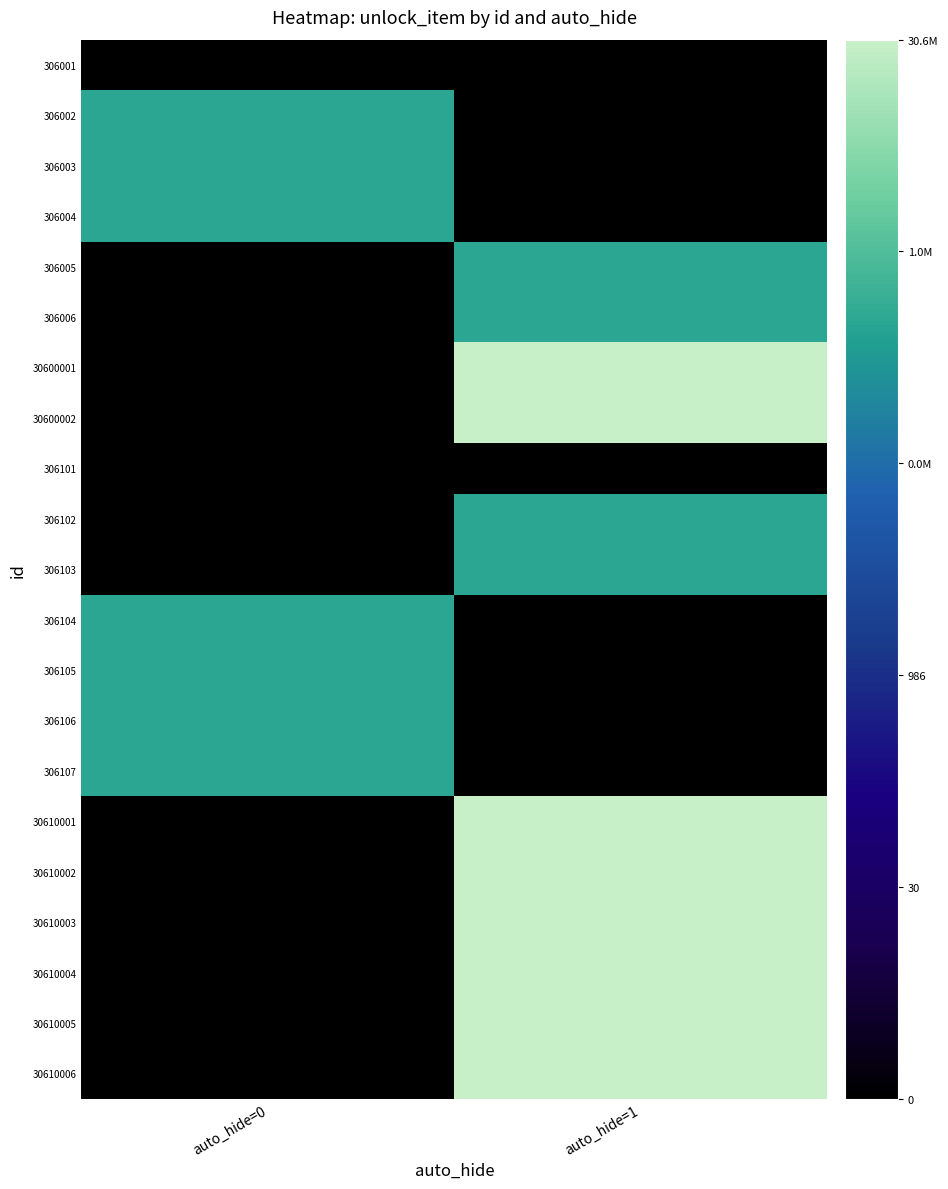

What is the total value across all series at auto_hide=0?

88.4